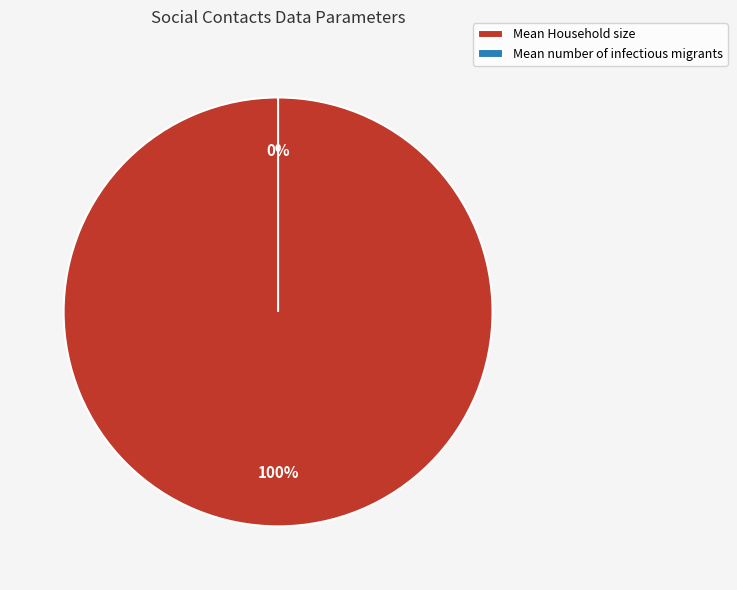

What is the smallest slice in the pie chart?

Mean number of infectious migrants